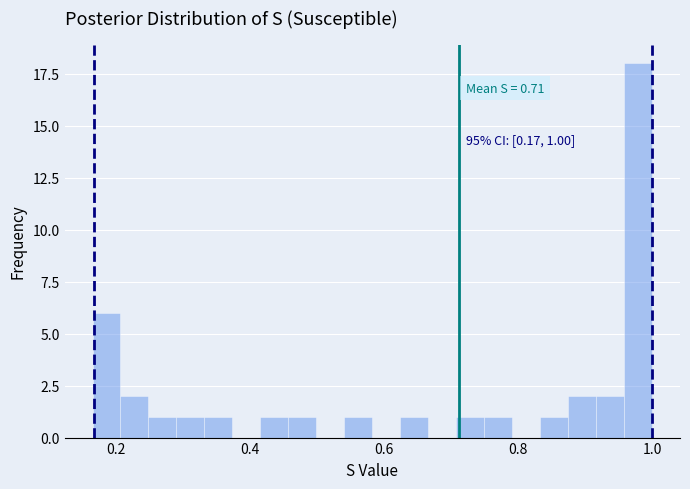

Read against the x-axis, roughly where is the centre of the tallest bar?

0.98